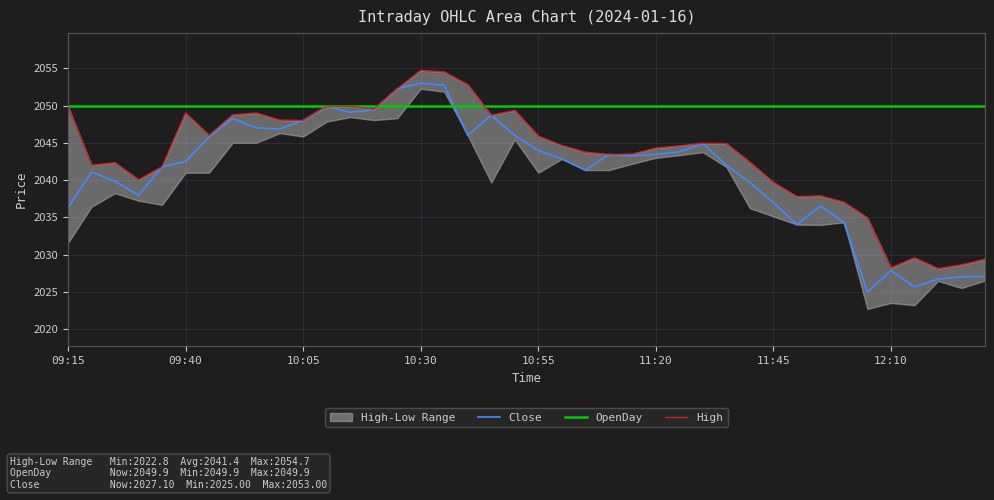

What is the greatest value displayed?

2054.7